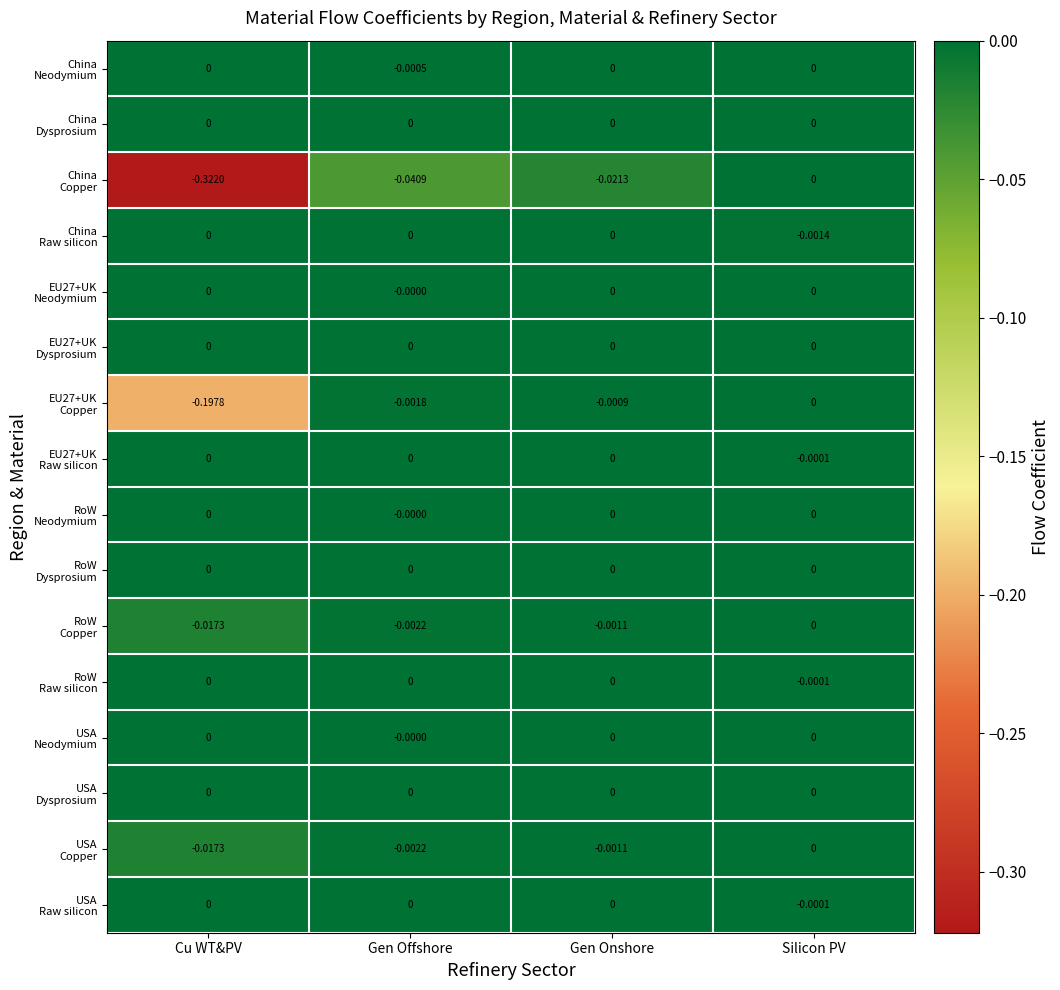

At which category is the sum across all series the highest?

Silicon PV